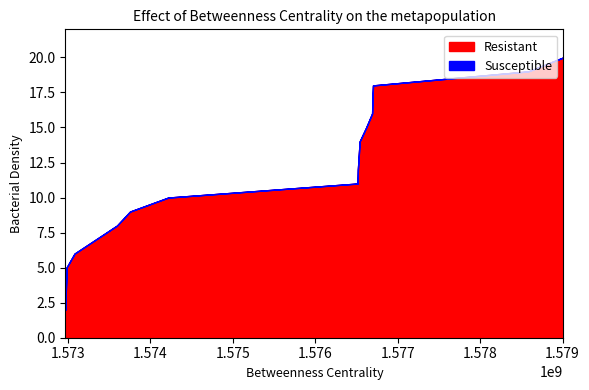

Reading left to right, what are all the values shown in this chart?

Resistant: 1572967451=2	1572970228=3	1572977420=4	1572980997=5	1573078222=6	1573593105=8	1573751475=9	1574215934=10	1576512779=11	1576516364=12	1576537887=14	1576617187=15	1576689159=16	1576692730=17	1576699967=18	1578582795=19	1579011068=20
Susceptible: 1572967451=0	1572970228=0	1572977420=0	1572980997=0	1573078222=0	1573593105=0	1573751475=0	1574215934=0	1576512779=0	1576516364=0	1576537887=0	1576617187=0	1576689159=0	1576692730=0	1576699967=0	1578582795=0	1579011068=0